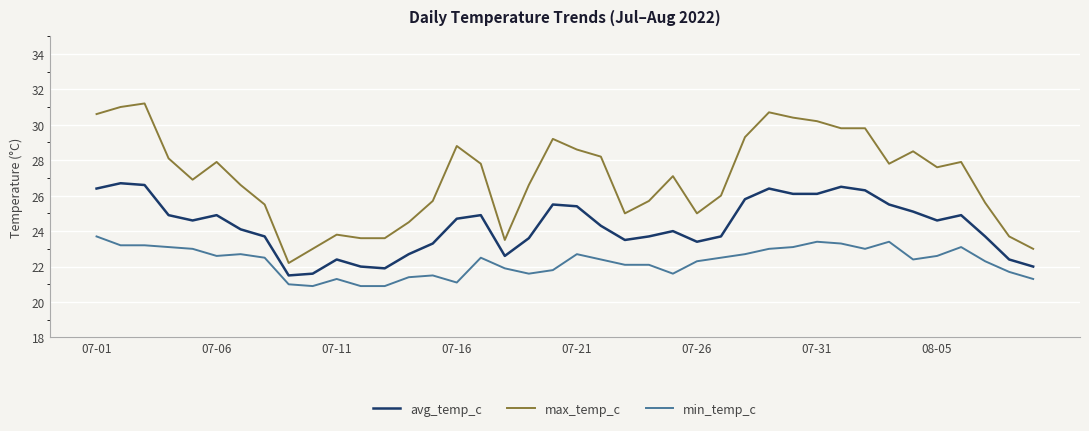

What is the difference between the maximum and minimum values in the avg_temp_c series?

5.2